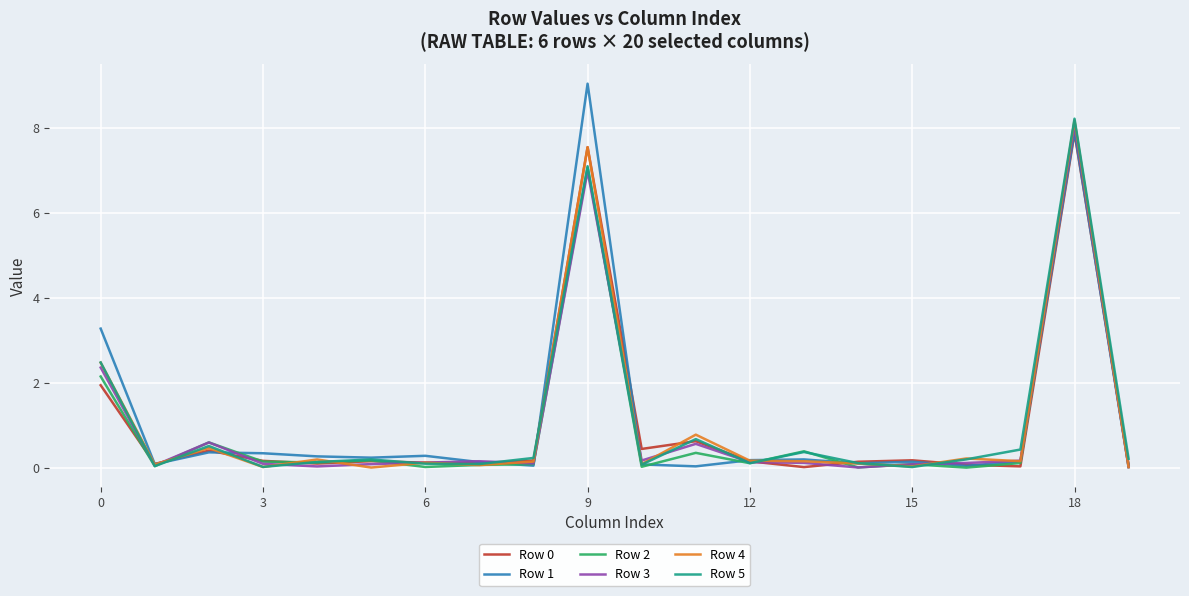

True or false: Row 0 and Row 1 intersect in this chart.

True